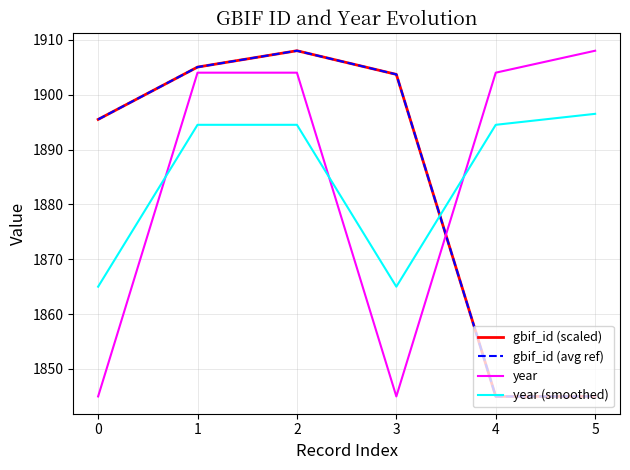

Does the chart display data point markers on the line(s)?

No